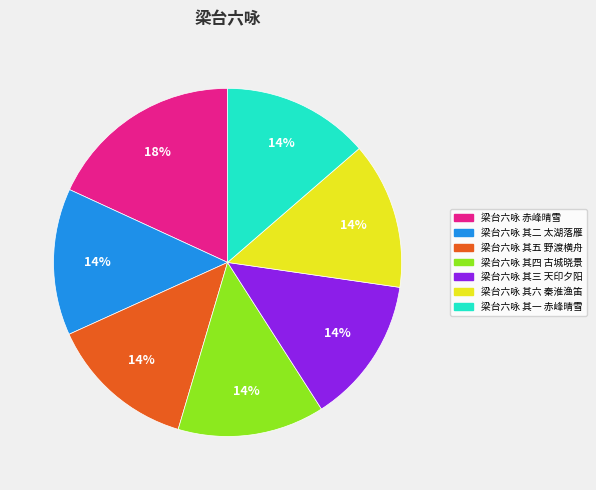

Does 梁台六咏 其二 太湖落雁 represent more than half of the total?

No